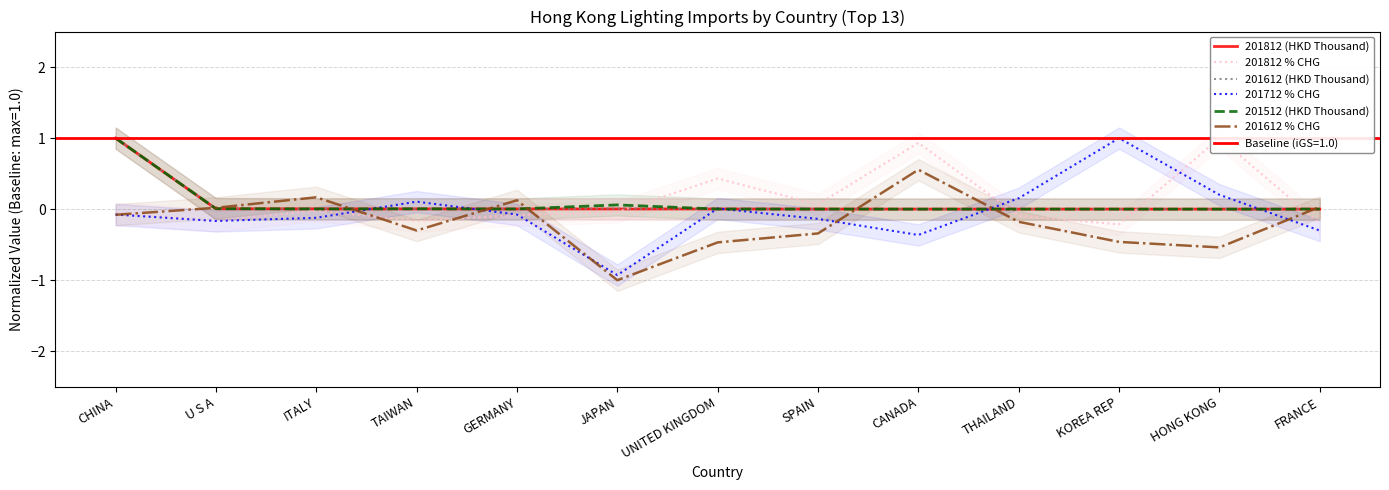

After their last crossing, which series has the higher values: 201612 % CHG or 201612 (HKD Thousand)?

201612 % CHG